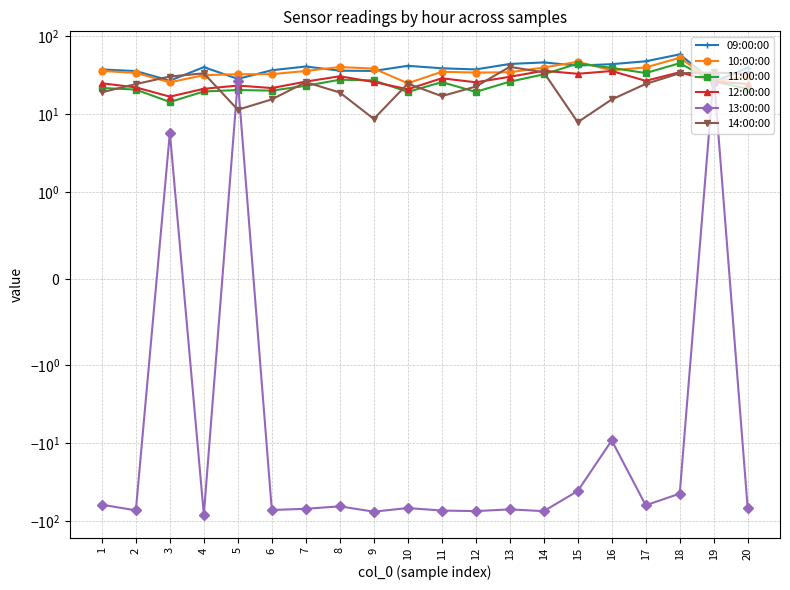

What is the difference between the second highest and second lowest values in the 14:00:00 series?

25.8